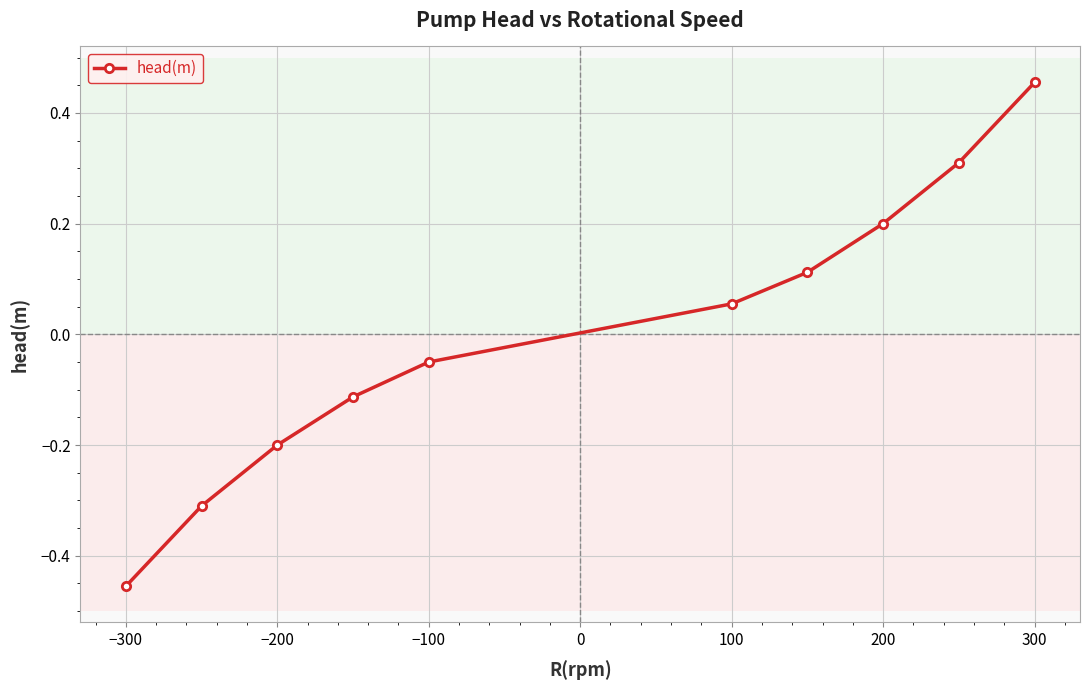

How many negative values are there?

5